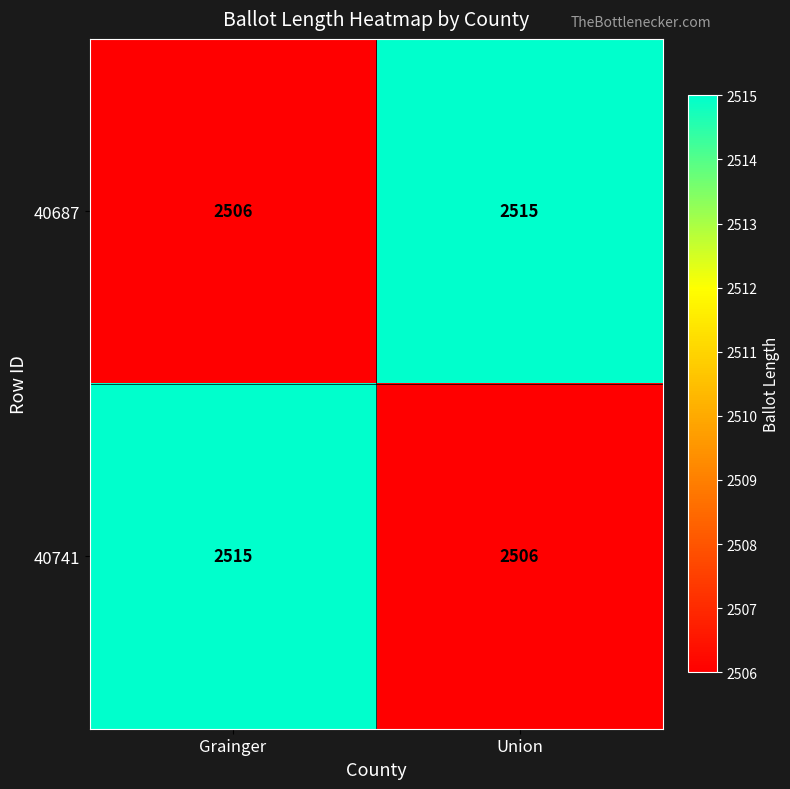

Reading left to right, transcribe all the data shown in this chart.

40687: 2506	2515
40741: 2515	2506